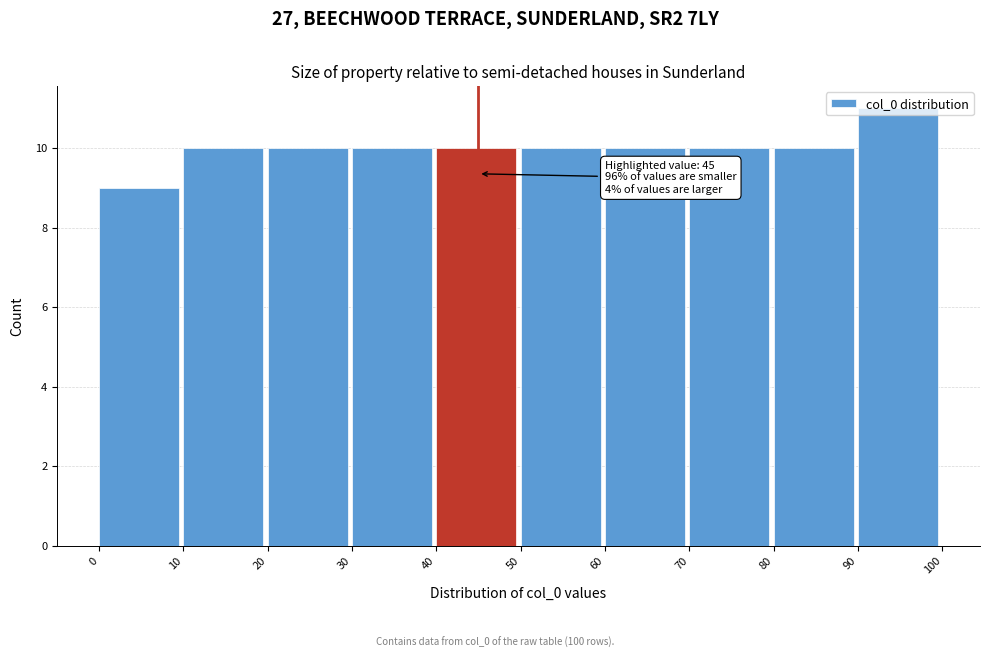

Which range on the x-axis has the tallest bar?

90 to 100